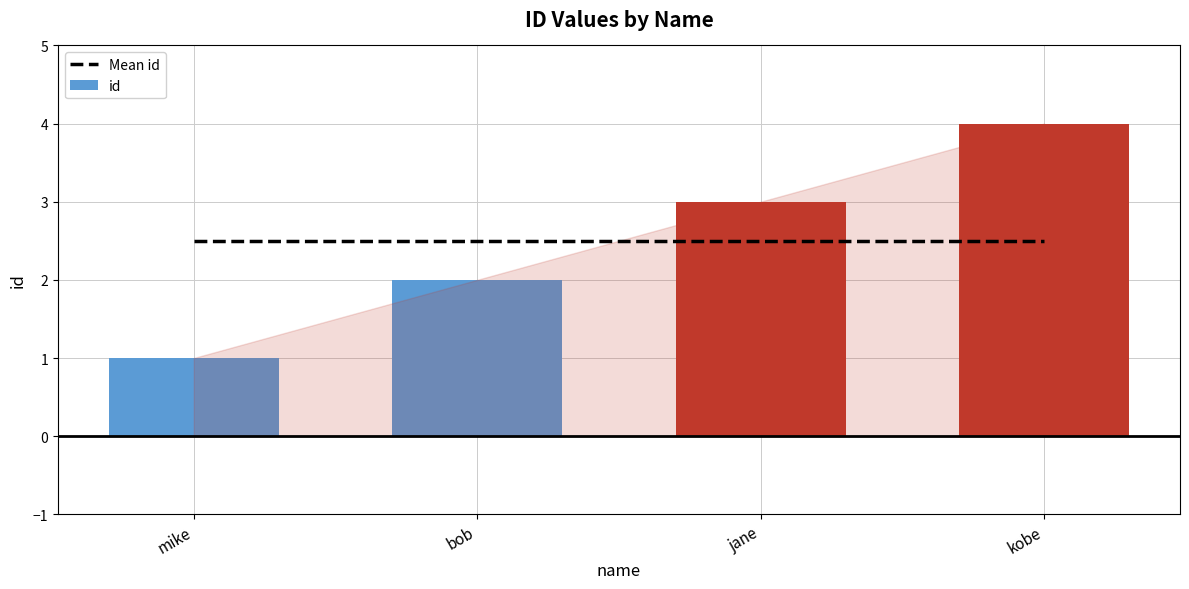

What is the average value of the Mean id series?

2.5